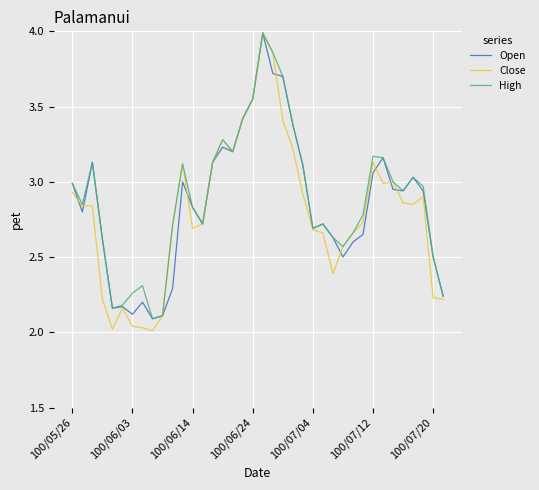

What is the maximum value shown in the chart?

4.0